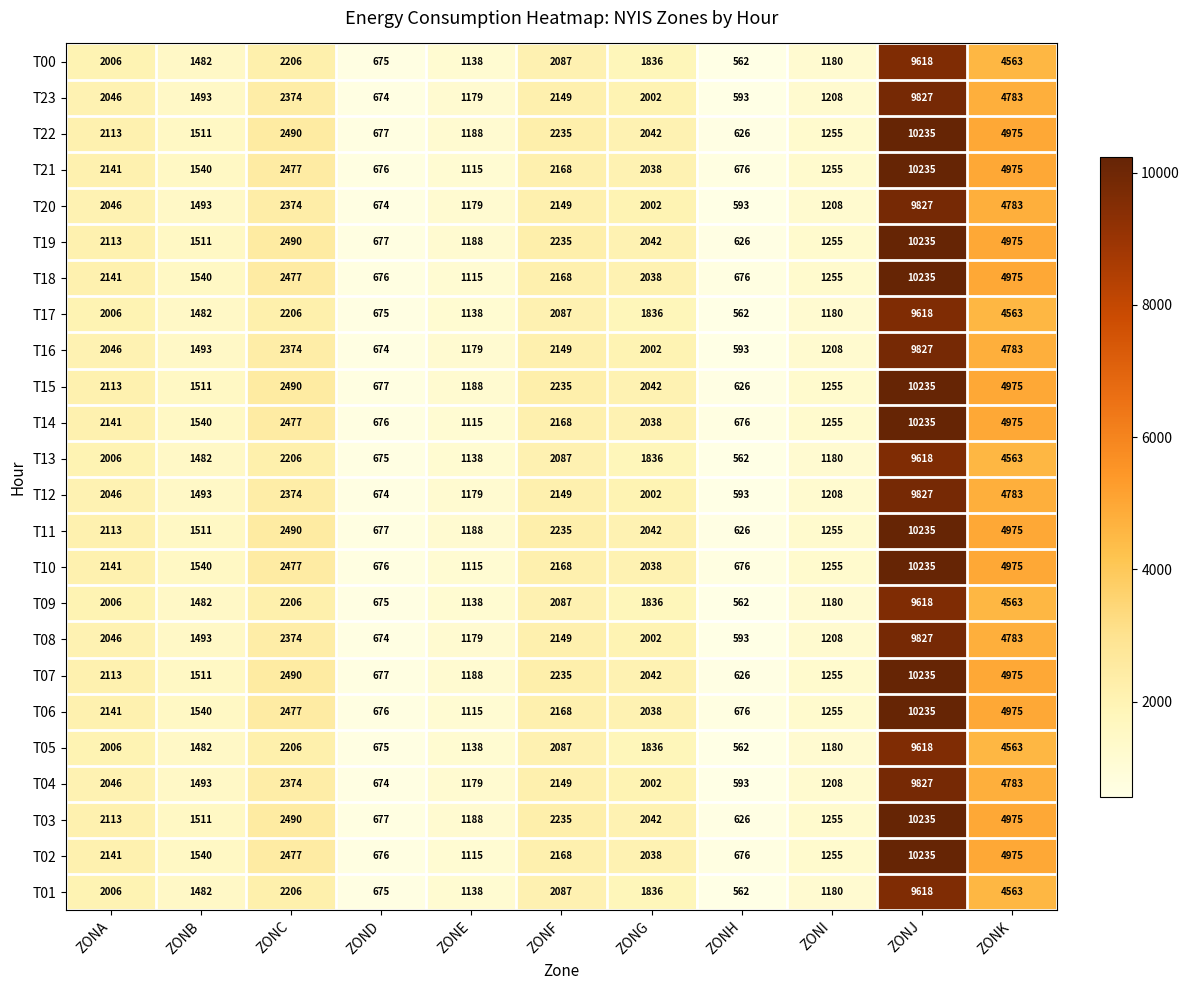

Is it true that T14 equals 1255 at ZONI?

True